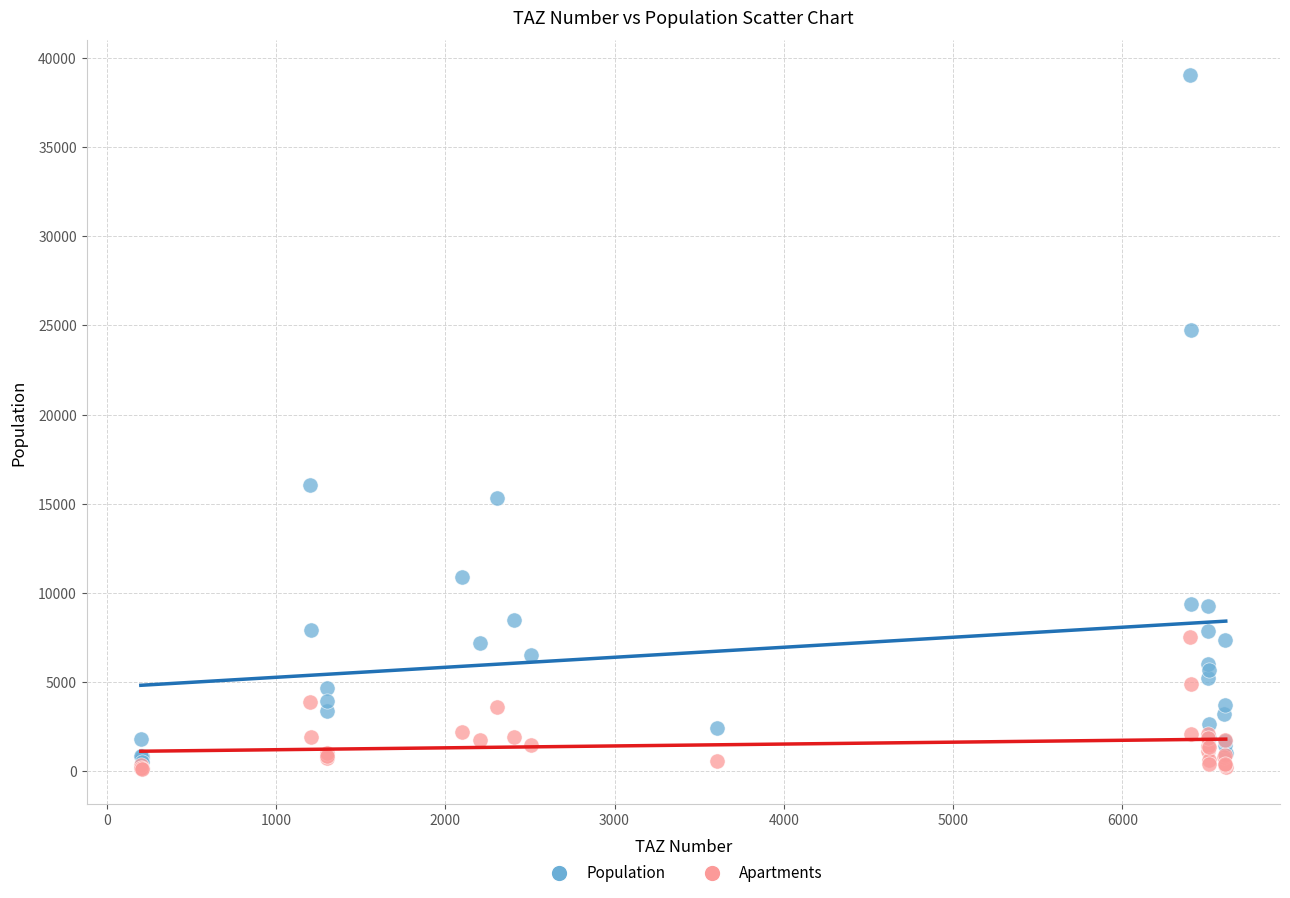

In the Population series, what Y value is closest to 19786?

16066.2